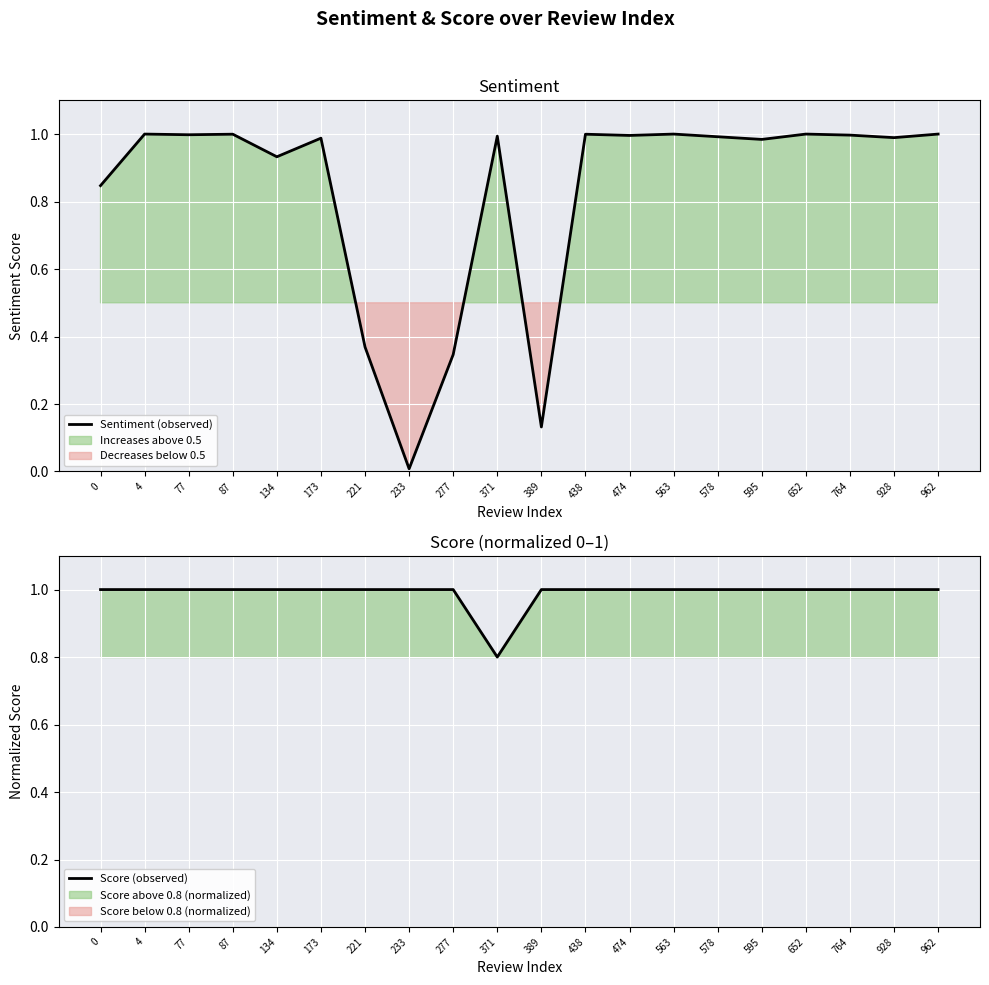

Which series changed the most between 0 and 4?

Sentiment (observed)